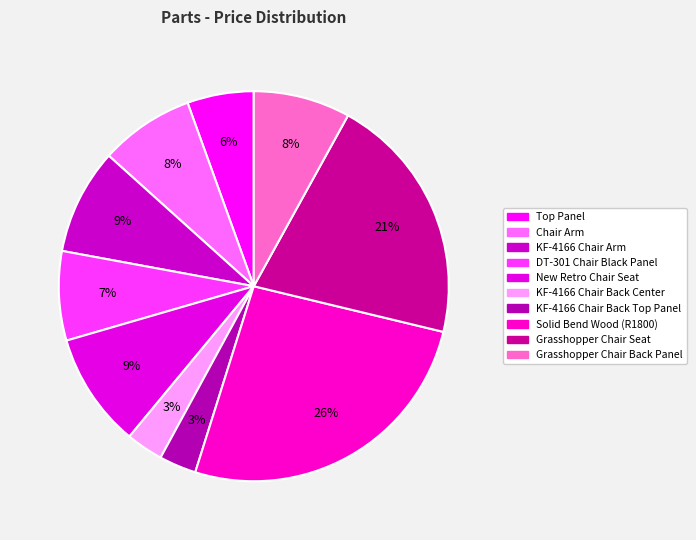

What is the change in value from KF-4166 Chair Arm to DT-301 Chair Black Panel?

-1.0